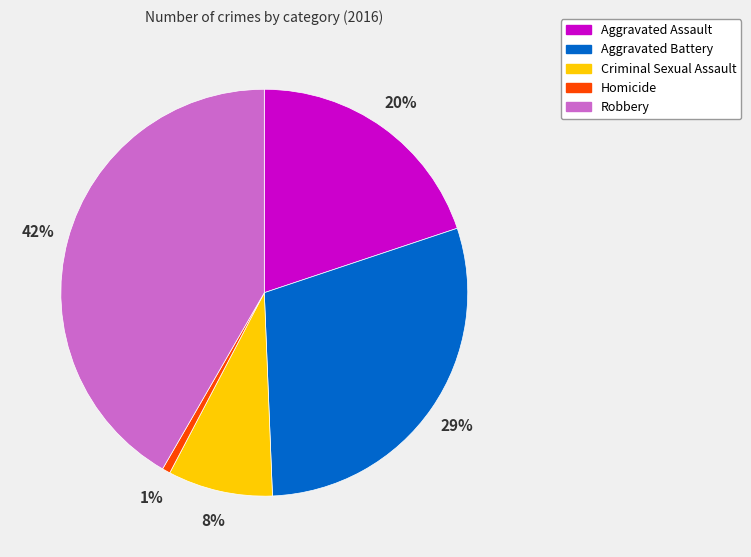

Count the number of slices in the pie.

5